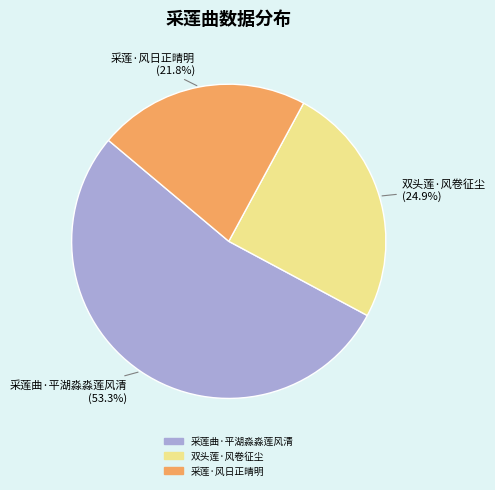

The 双头莲·风卷征尘 slice represents 25% of the pie. True or false?

True